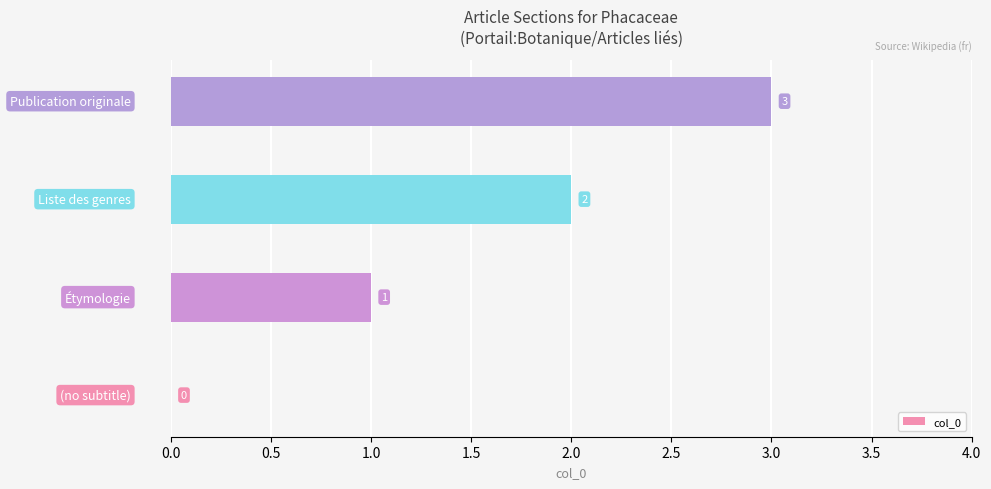

How many values are between 1 and 3?

3